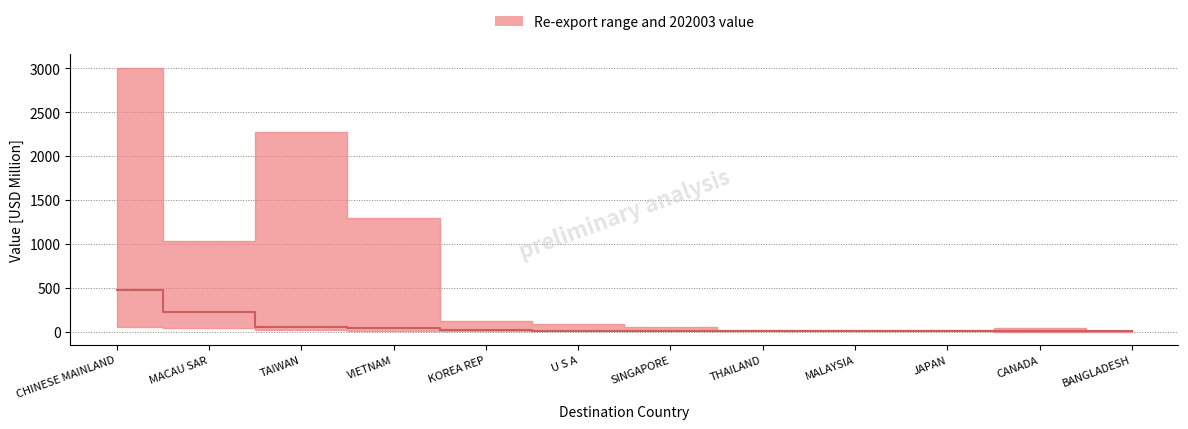

What is the value of the 7th point from the left?

11.7